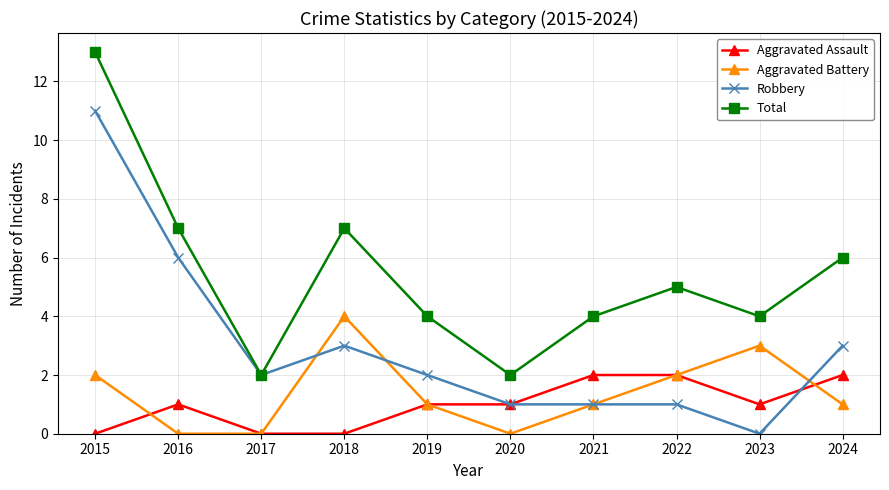

Rank the series by their maximum value, from lowest to highest.

Aggravated Assault, Aggravated Battery, Robbery, Total